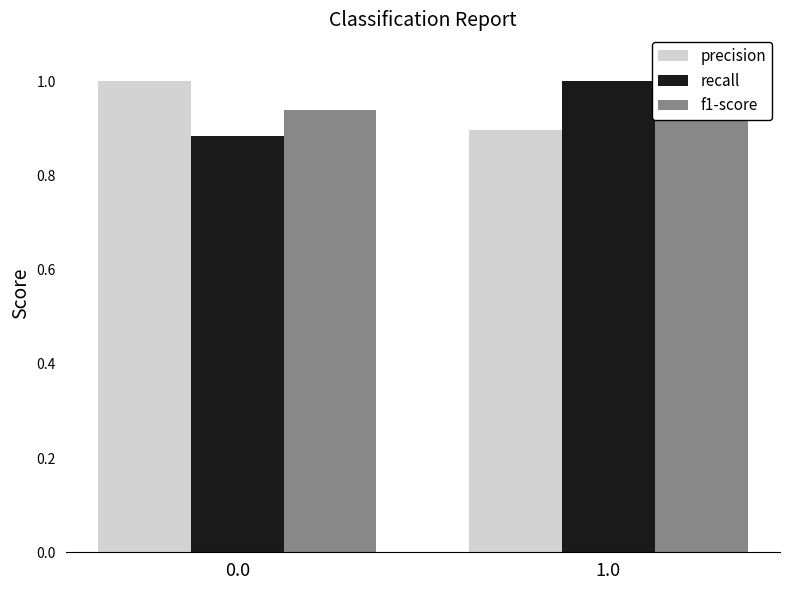

What is the total value across all series at 1.0?

2.8